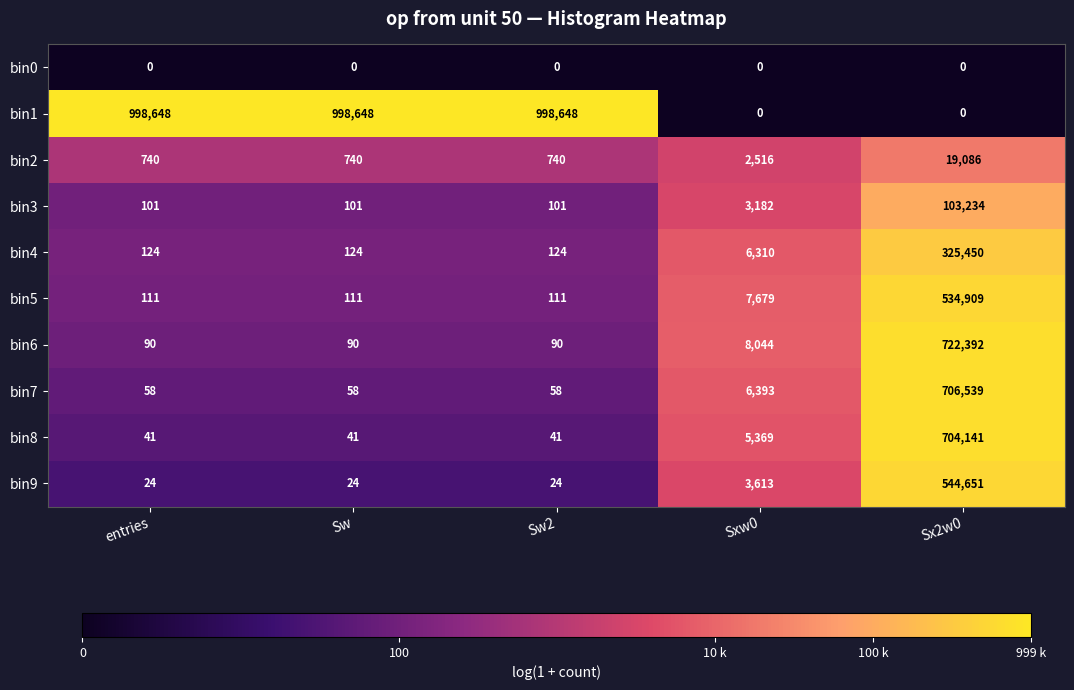

True or false: bin1 has a value of 1661397 at Sw.

False